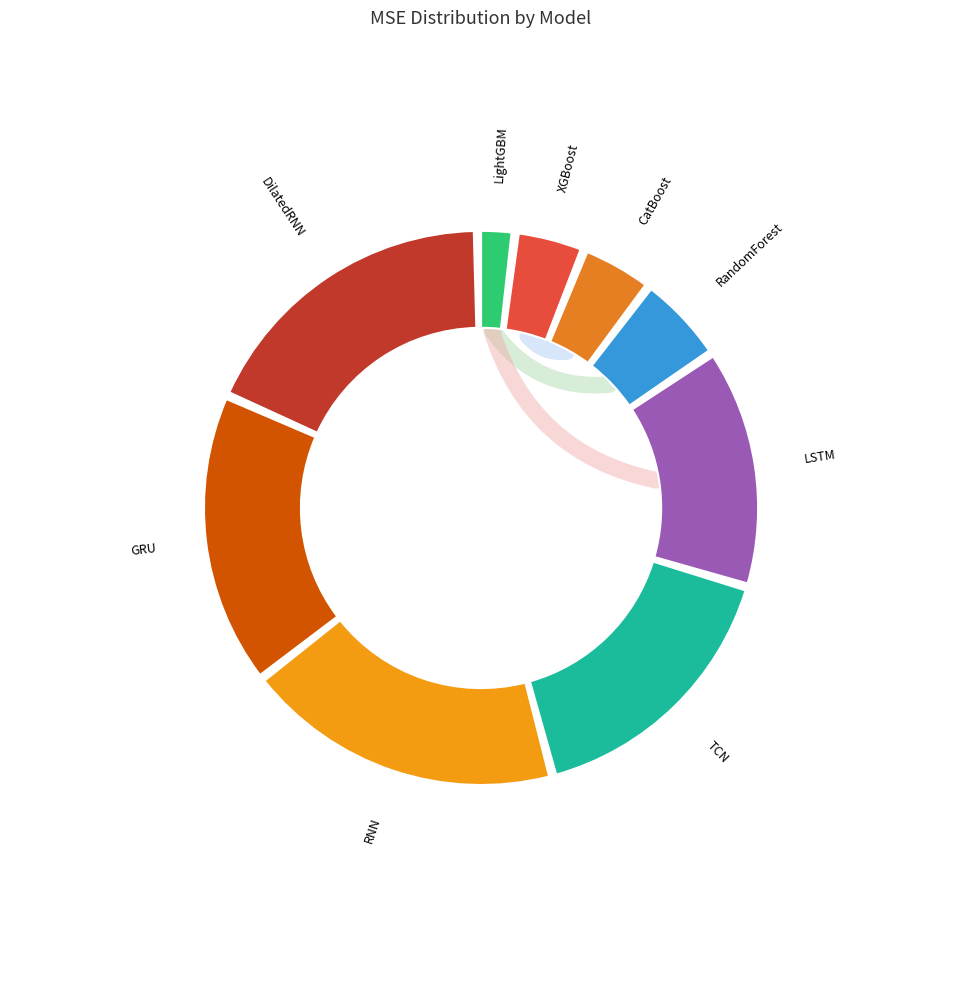

Is LightGBM the majority of the pie?

No